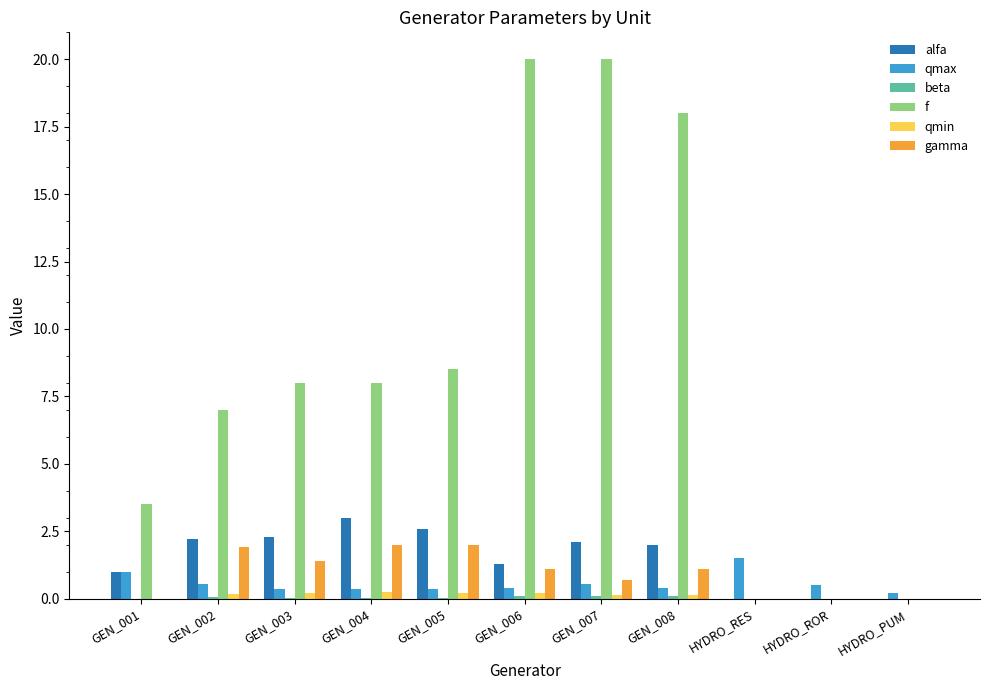

How many groups of bars are there?

11